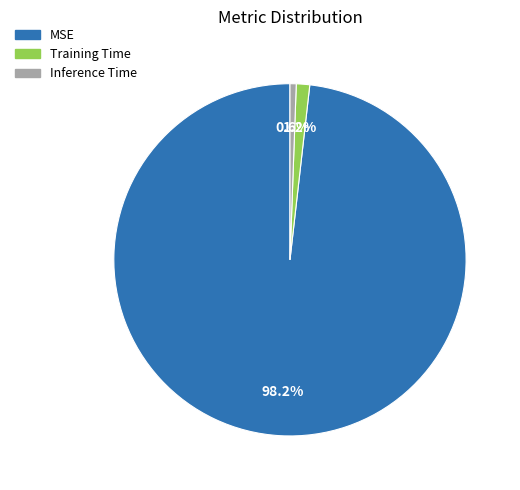

The Training Time slice represents 10% of the pie. True or false?

False